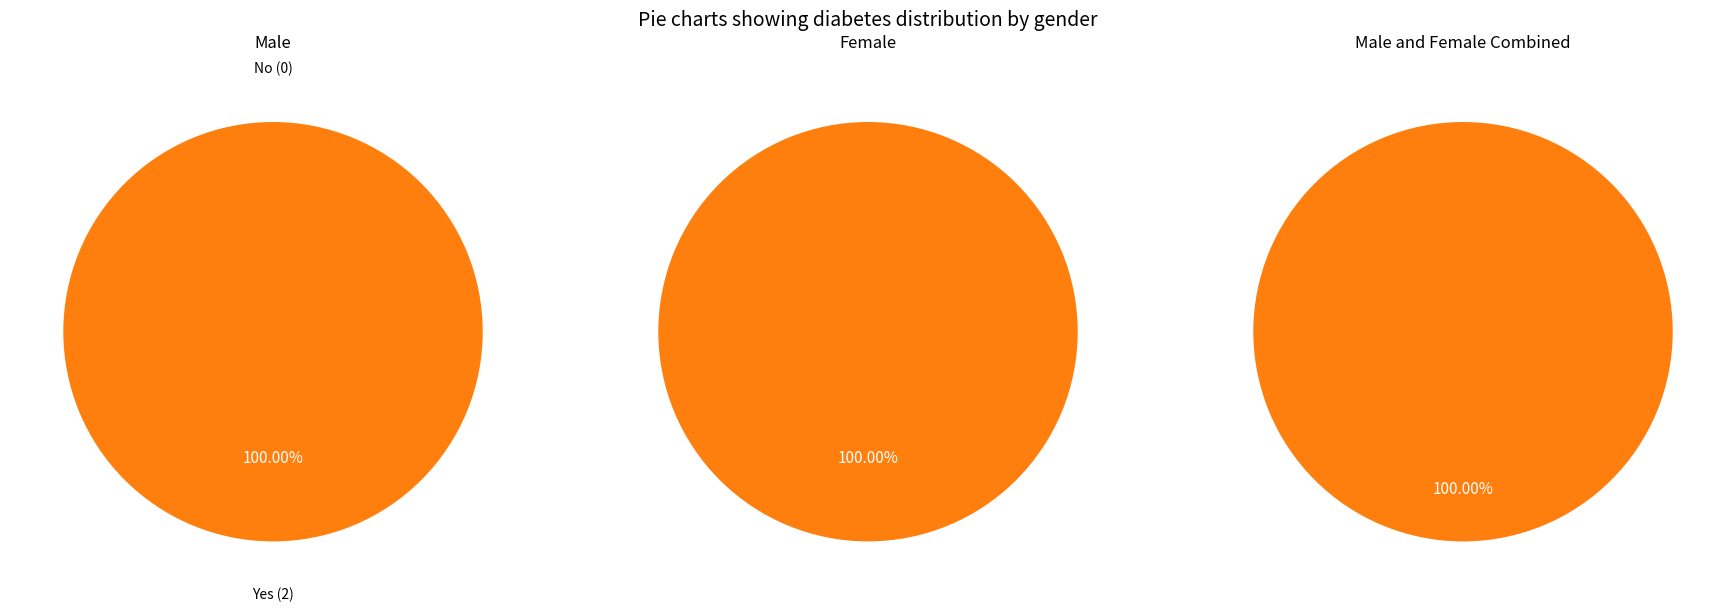

Does No represent more than half of the total?

No